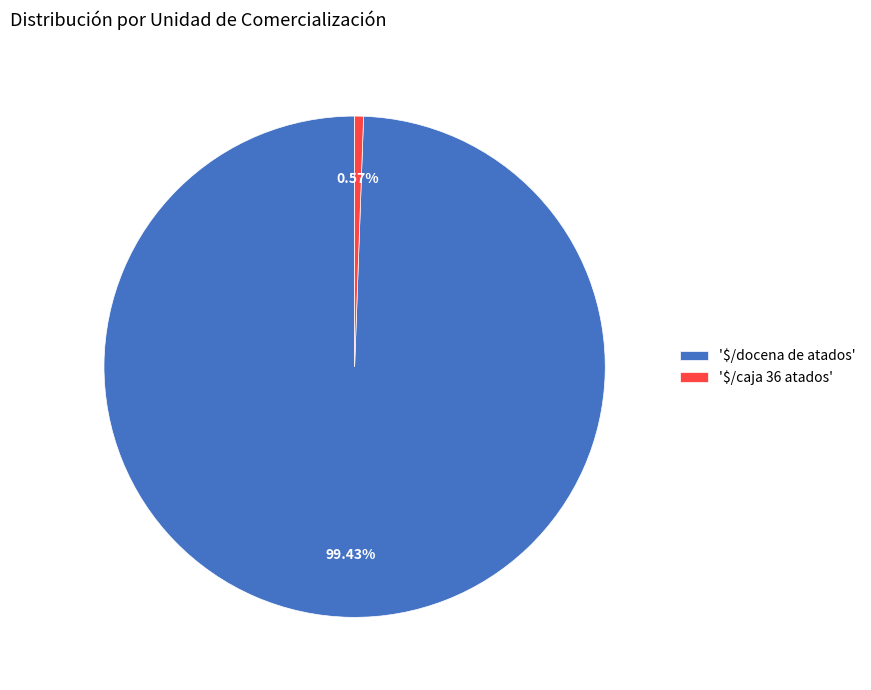

Is '$/docena de atados' the majority of the pie?

Yes